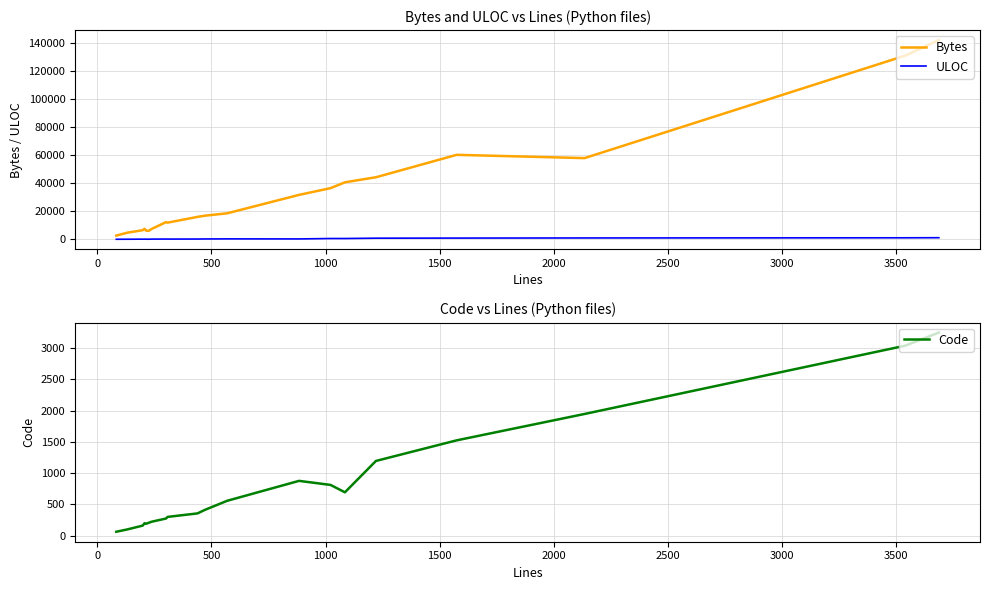

Which series has the widest spread of values?

Bytes